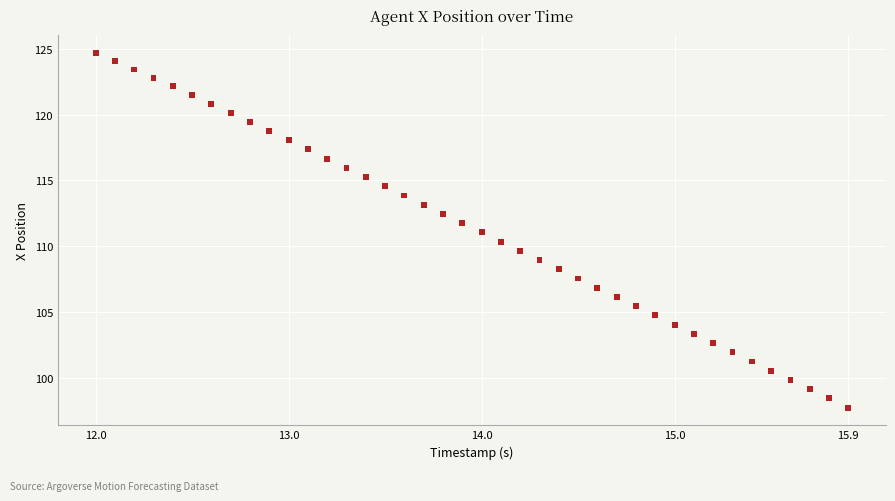

What is the range of Y values (max minus min)?

27.0